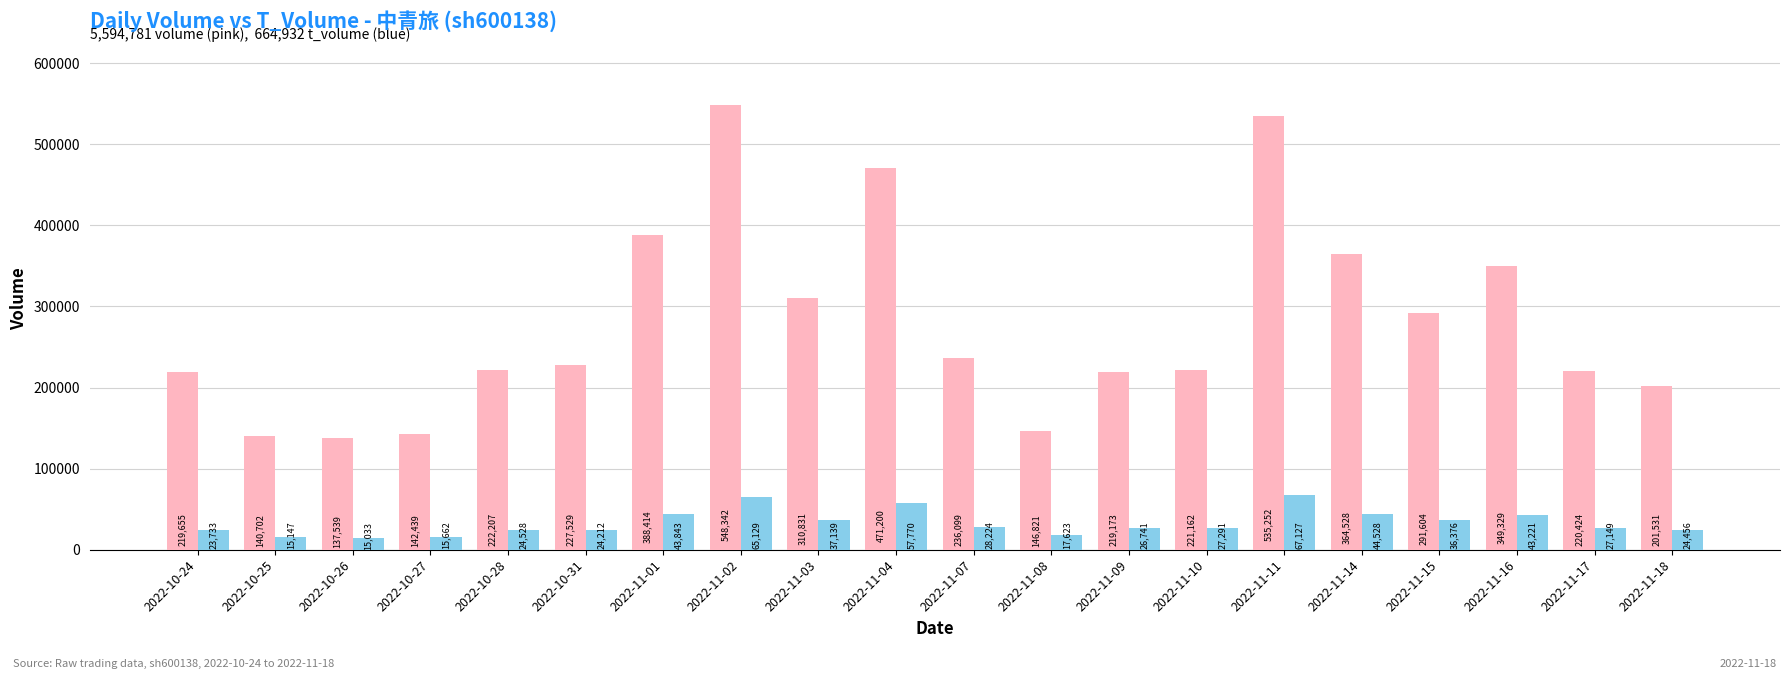

Count the number of categories in the chart.

20